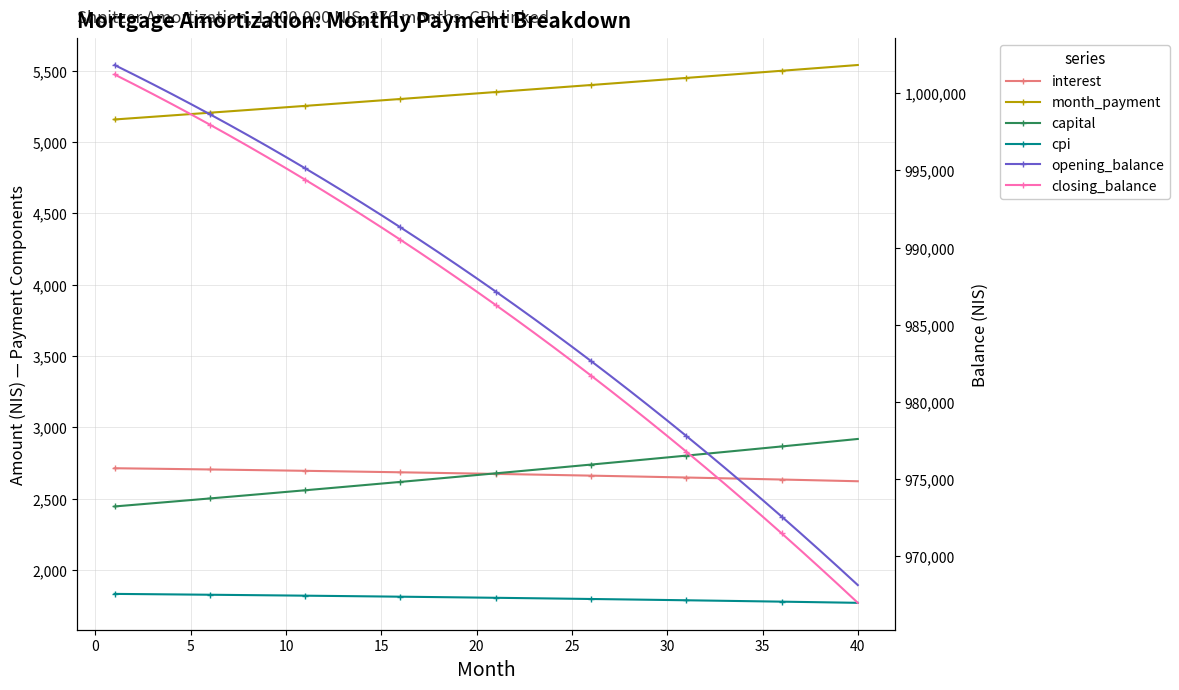

Is the value of interest at 28 greater than the value of opening_balance at 21?

No